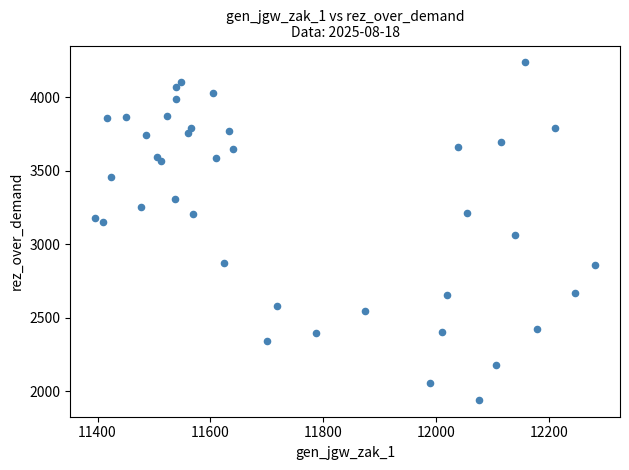

What Y value in the scatter plot is closest to 3089?

3062